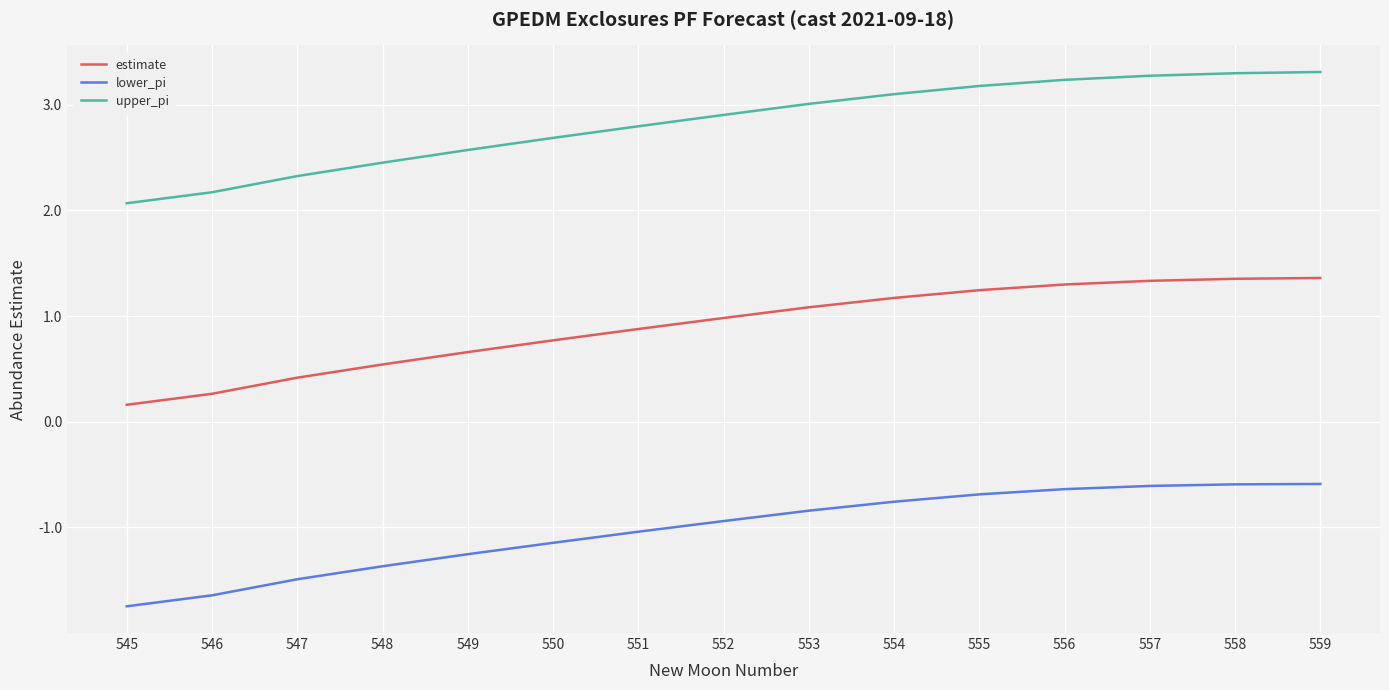

What is the approximate value of lower_pi at 545?

-1.7